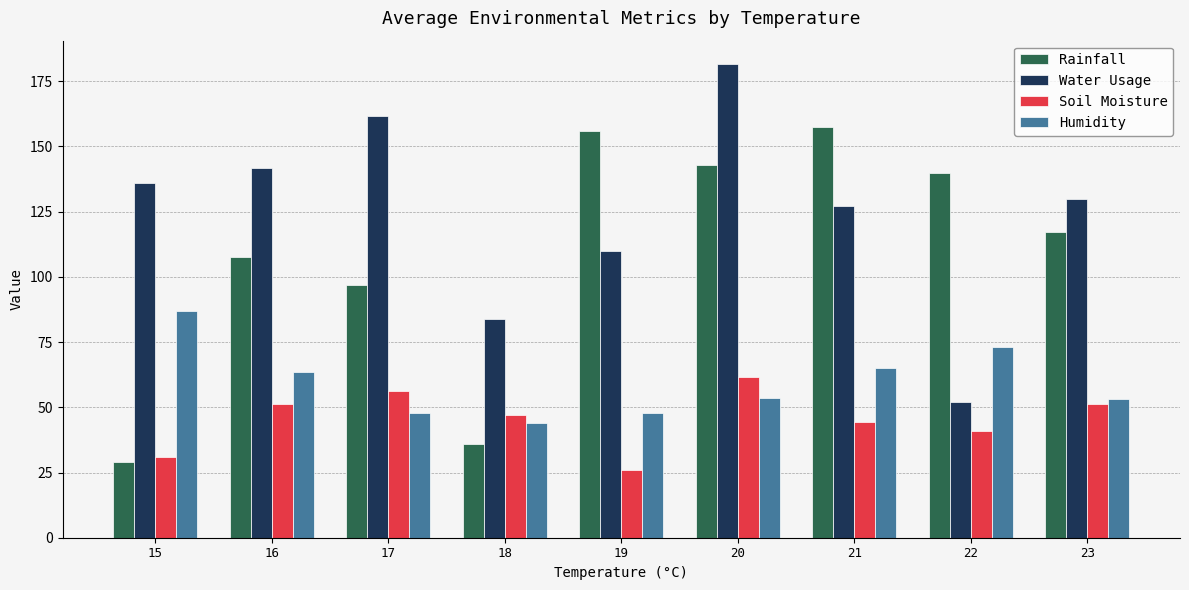

Where does the Humidity series first go above 53?

15